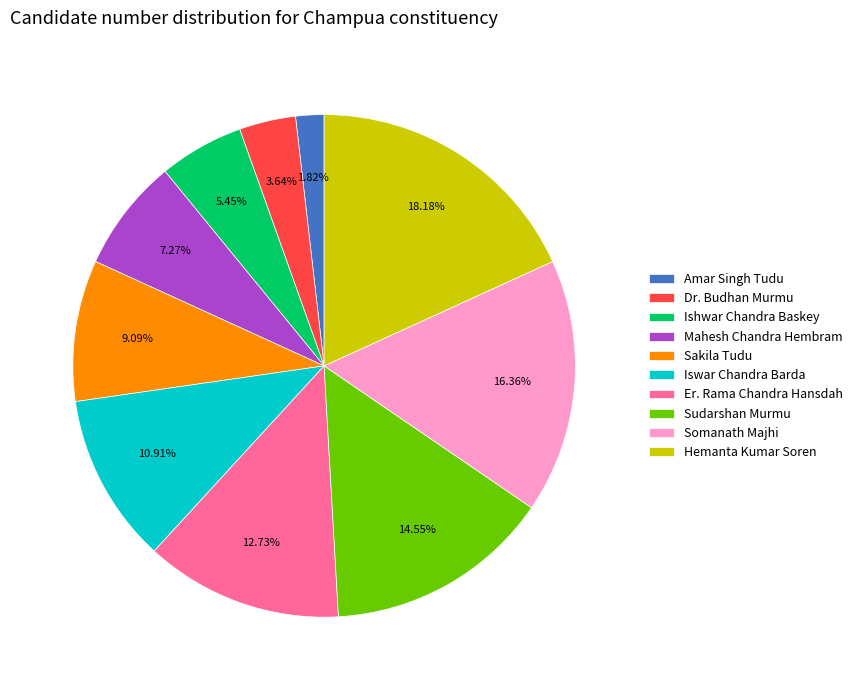

What percentage is the Iswar Chandra Barda slice, to the nearest percent?

11%